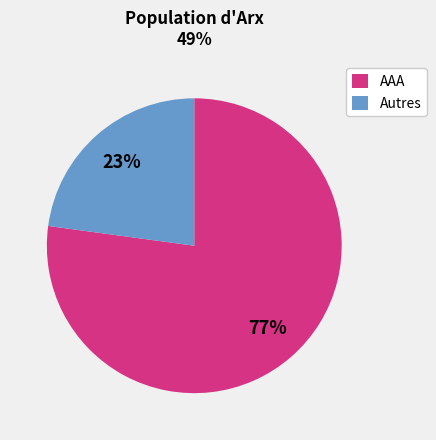

To the nearest percent, what portion does Autres represent?

23%